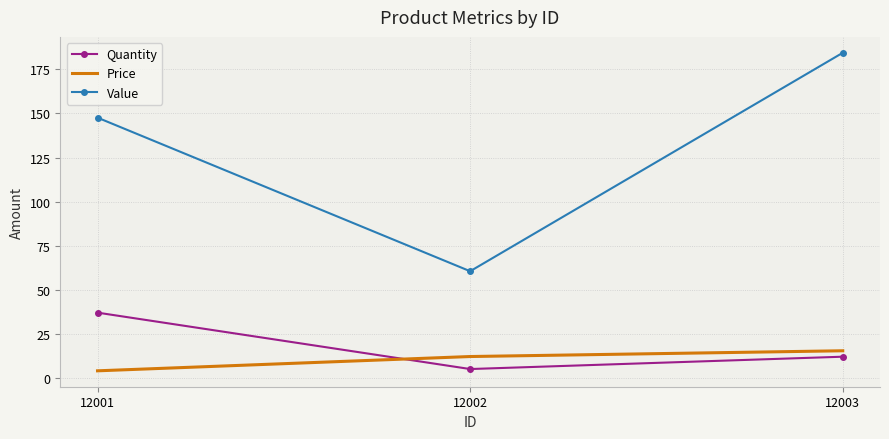

What is the difference between the Price values at 12003 and 12001?

11.4